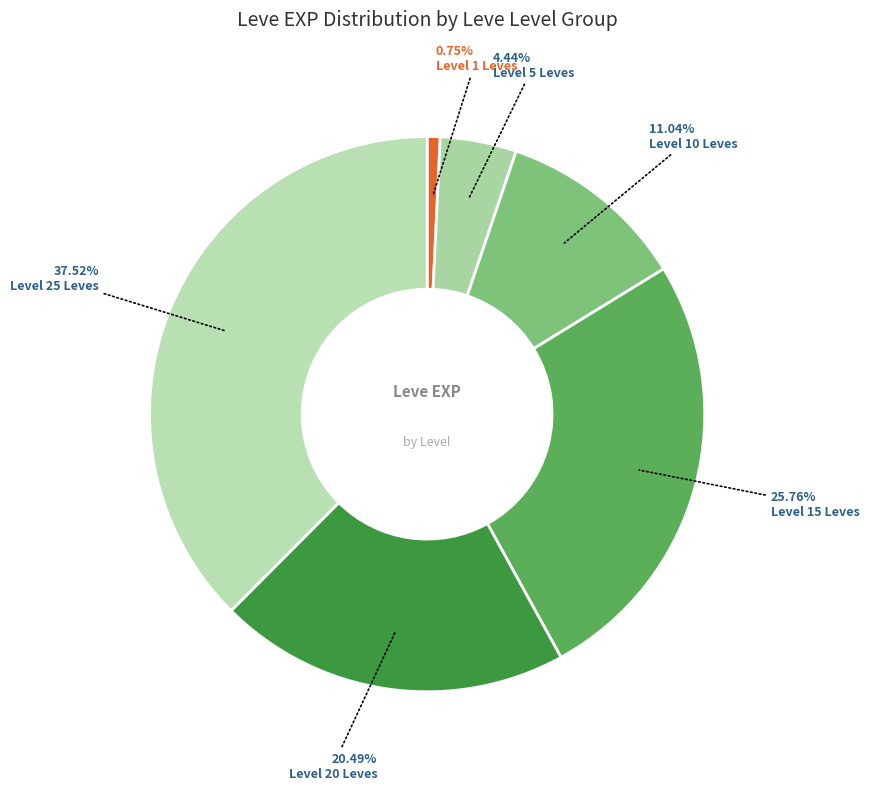

To the nearest percent, what is the average slice percentage?

17%